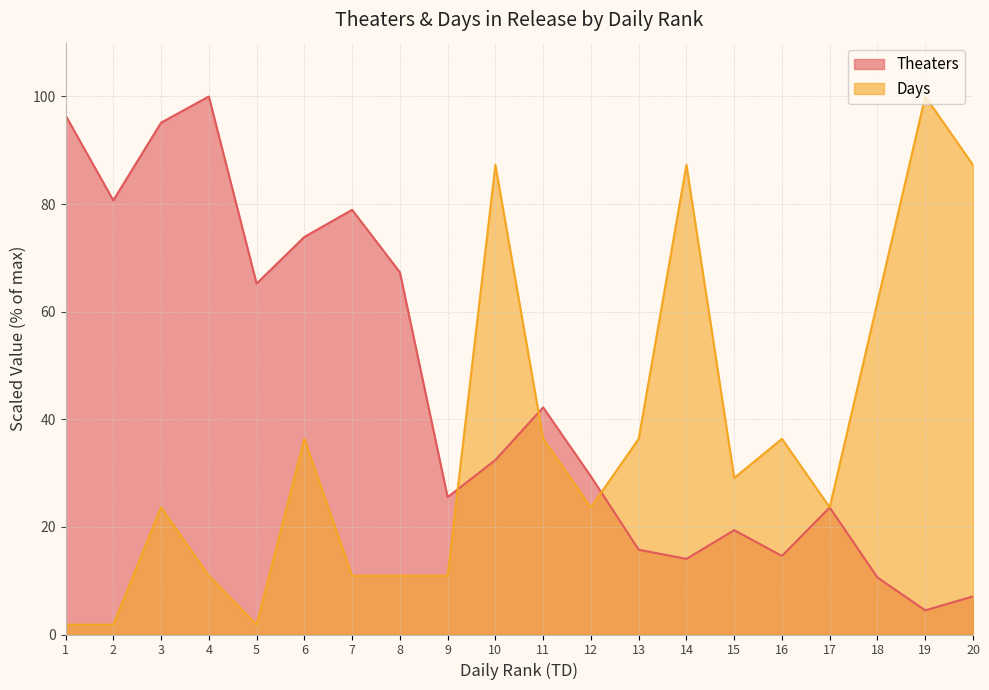

What is the total value across all series at 5?

67.0